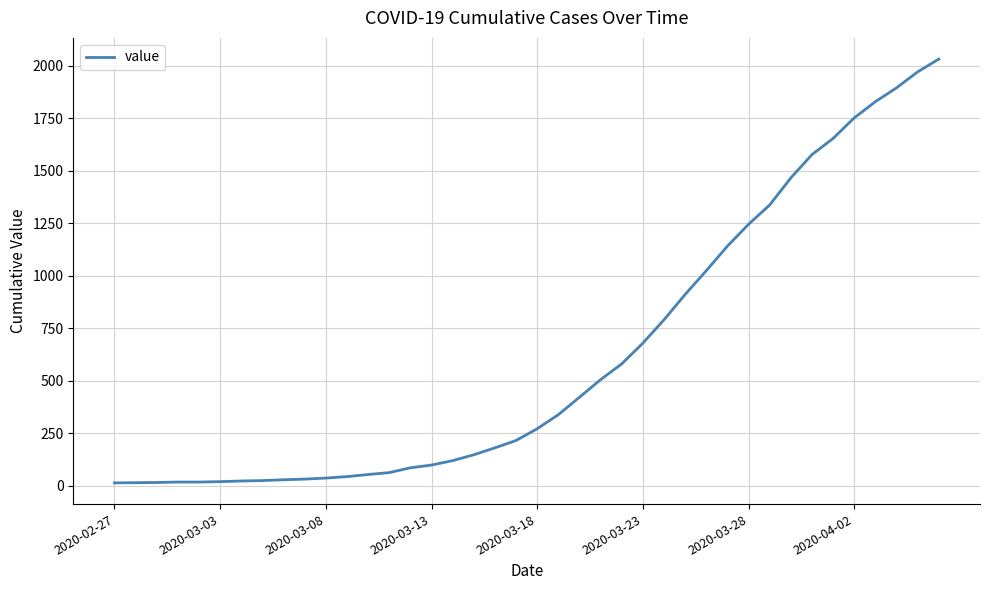

What is the greatest value displayed?

2032